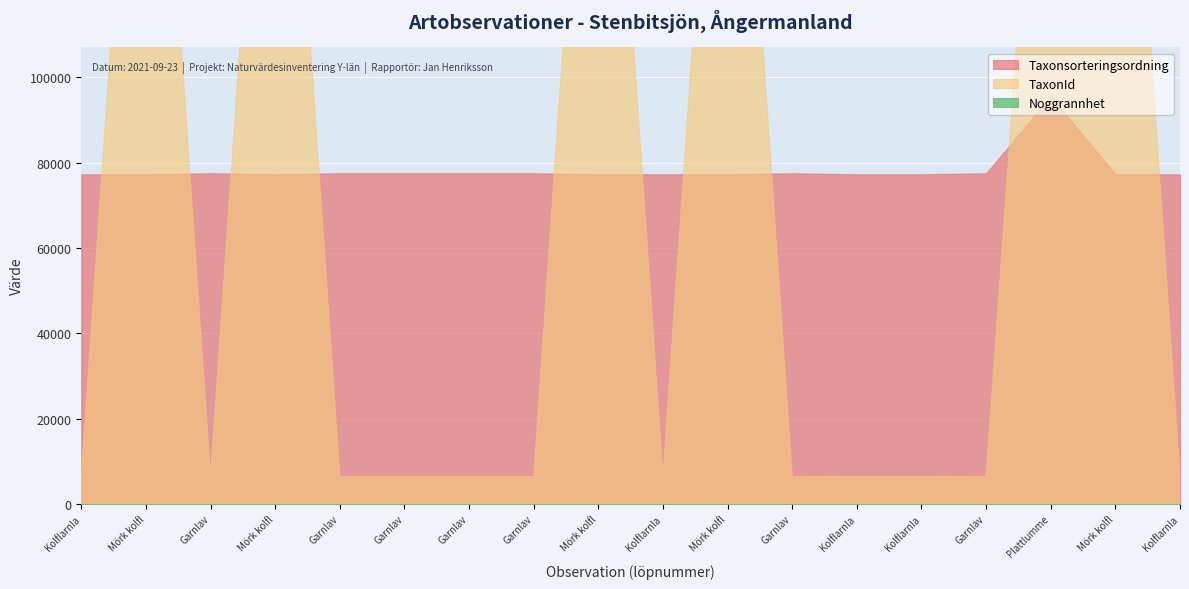

What is the value of the TaxonId point at the 3rd from the left?

6425